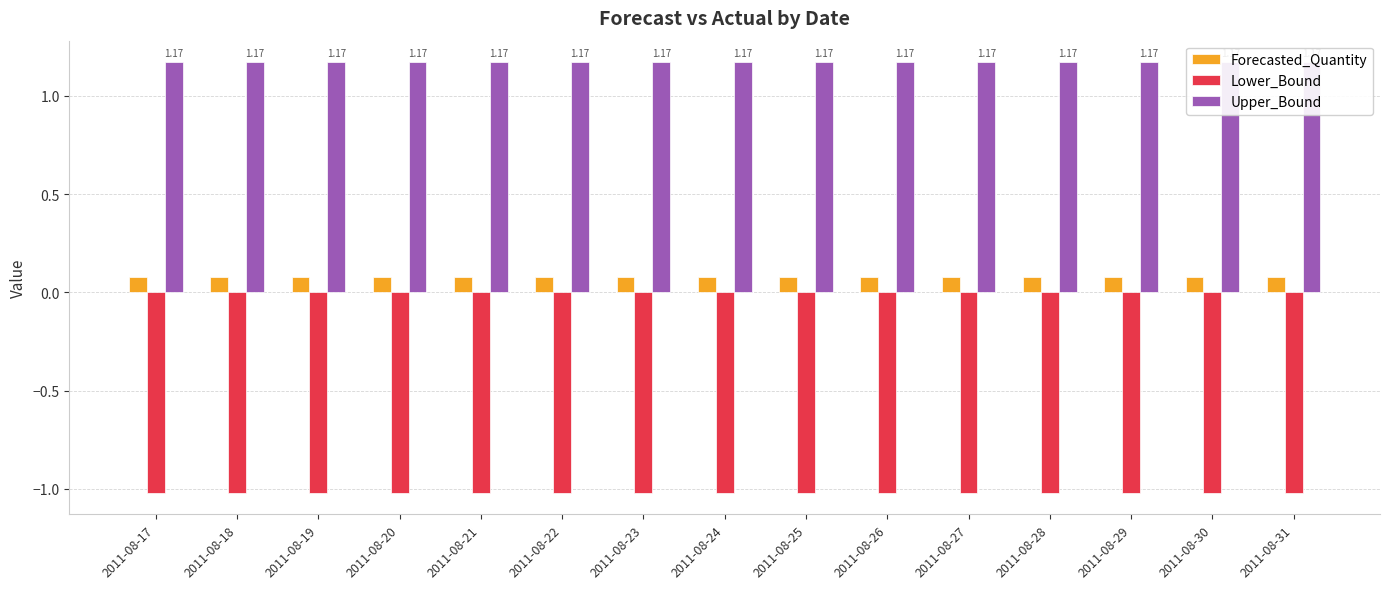

The value of Upper_Bound at 2011-08-21 is 1.2. True or false?

True